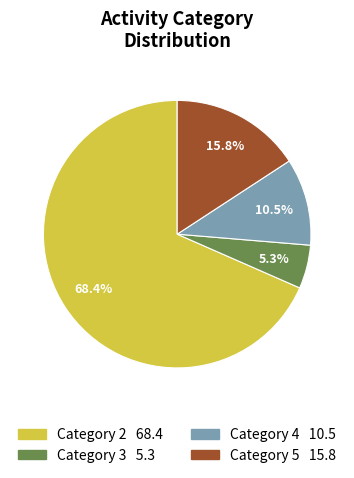

Is there a majority slice in this chart?

Yes